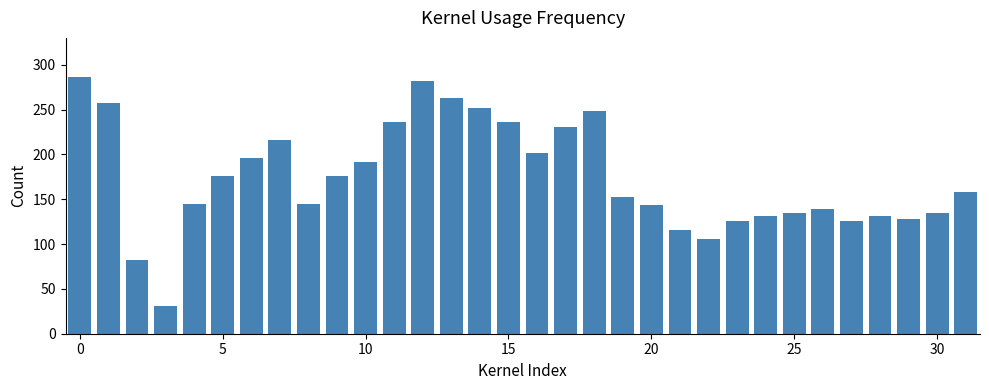

How many data points does each series have?

32